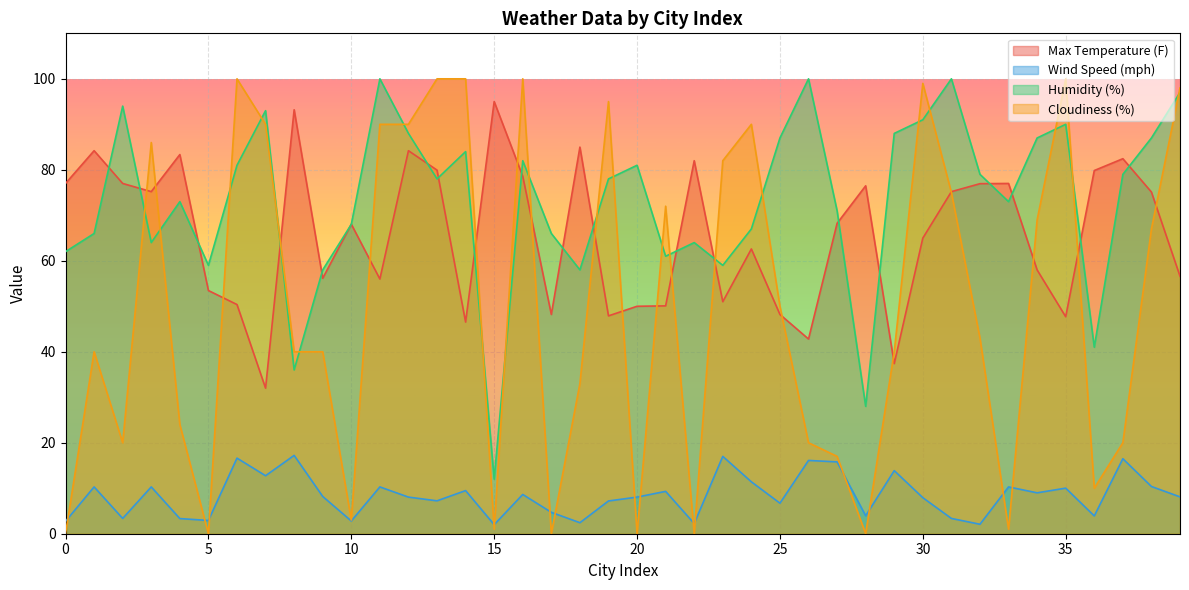

True or false: Cloudiness (%) has more than 2 interior local peaks.

True